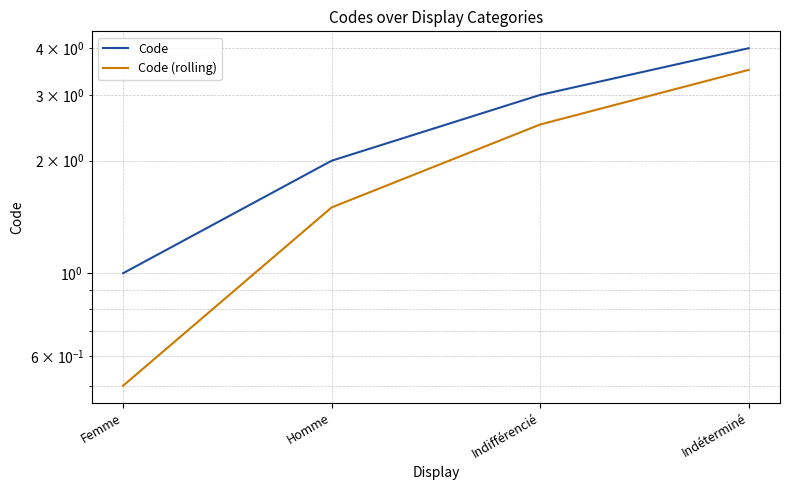

True or false: Code (rolling) and Code intersect in this chart.

False